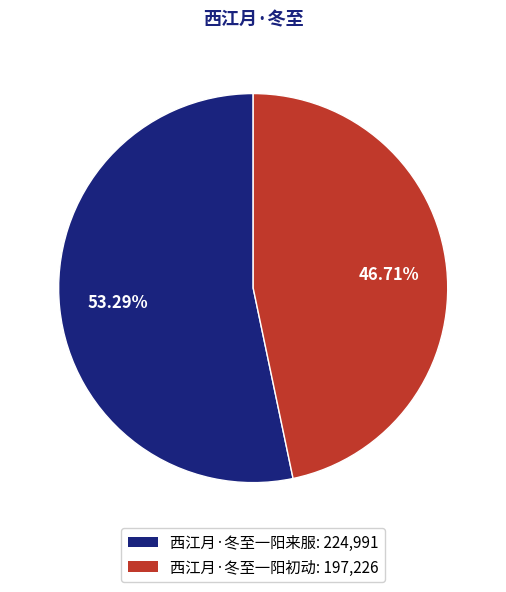

Which category has the smallest portion of the pie?

西江月·冬至一阳初动